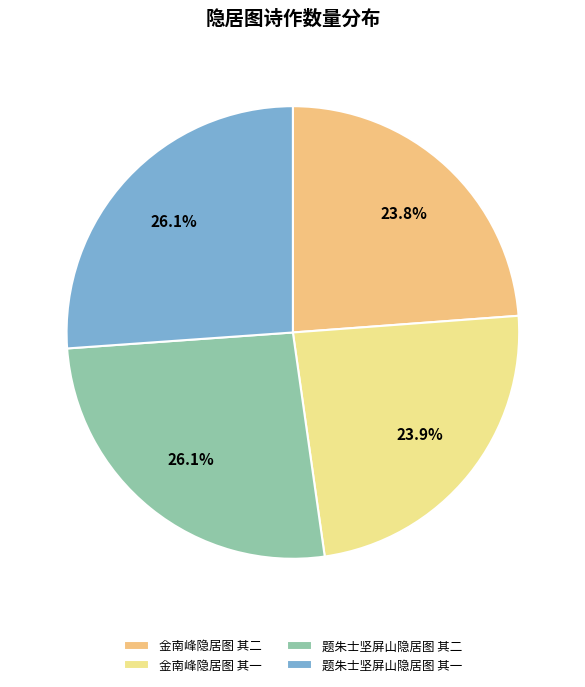

How many slices are in this pie chart?

4